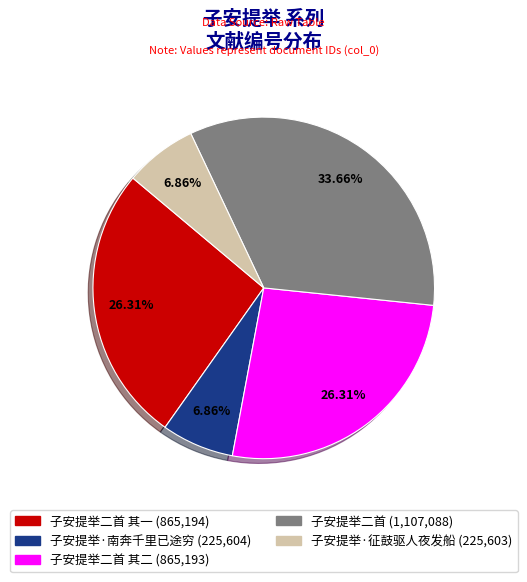

Is there any slice that represents more than half of the pie?

No